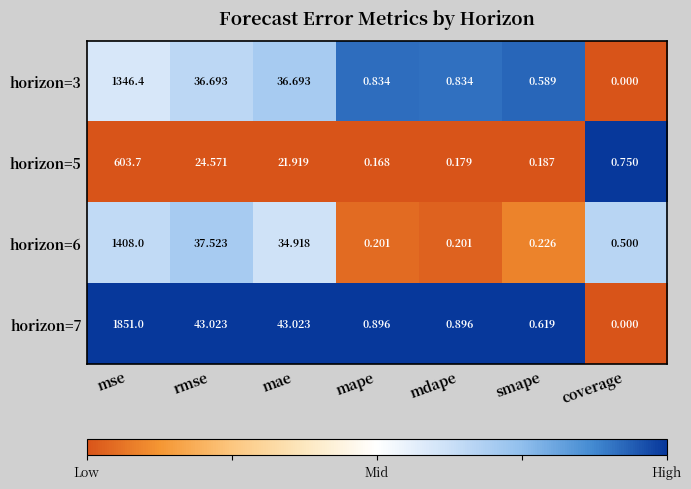

At which category is the sum across all series the highest?

mse